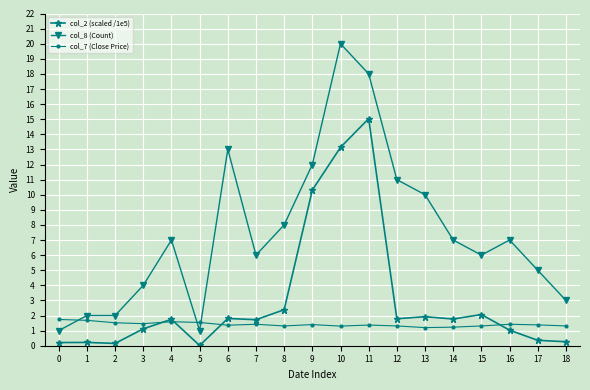

How many distinct data groups are displayed?

3